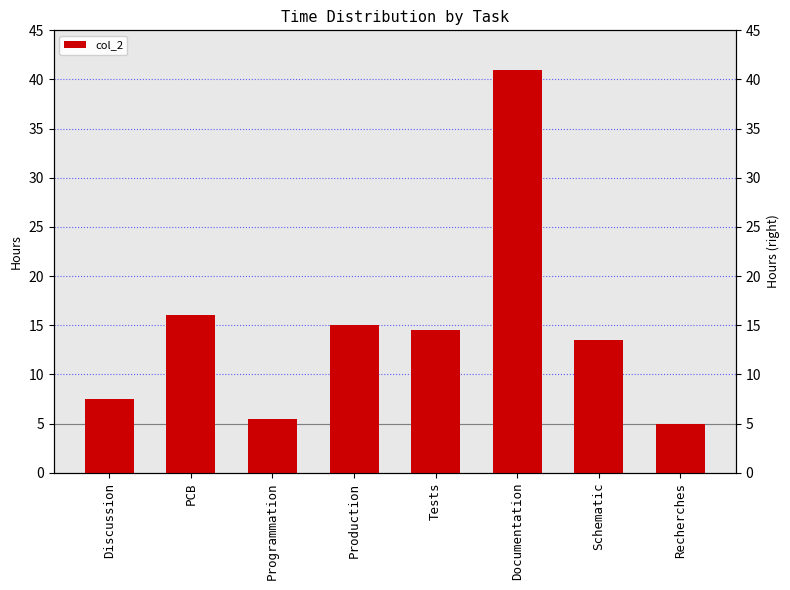

What position from the left is Programmation?

3